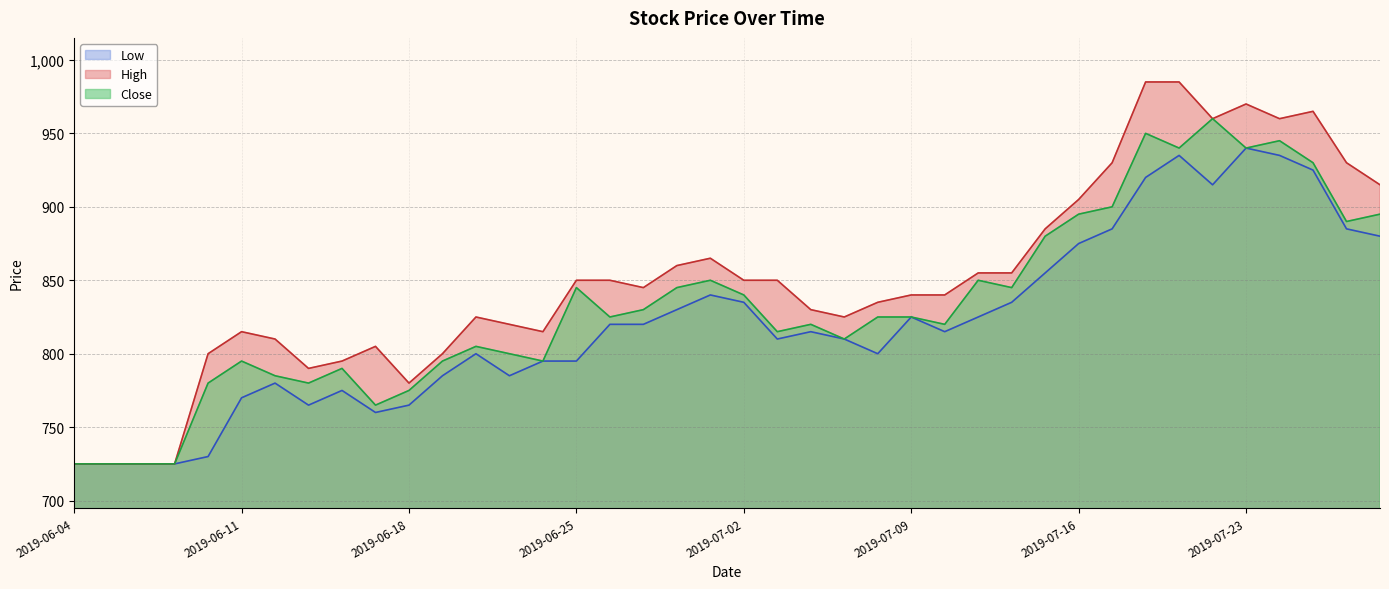

What is the value of the High point at the 35th from the left?

960